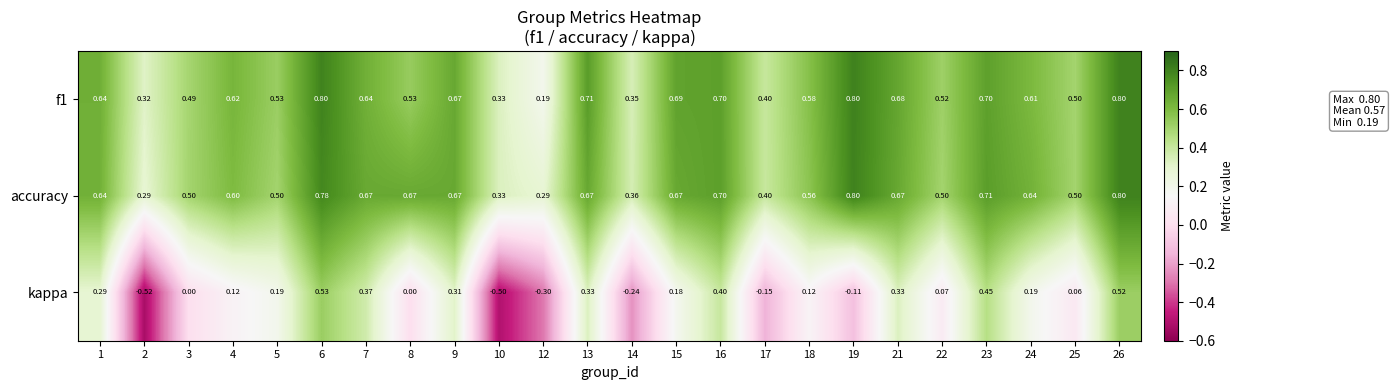

Is the value of f1 at 12 greater than the value of kappa at 18?

Yes